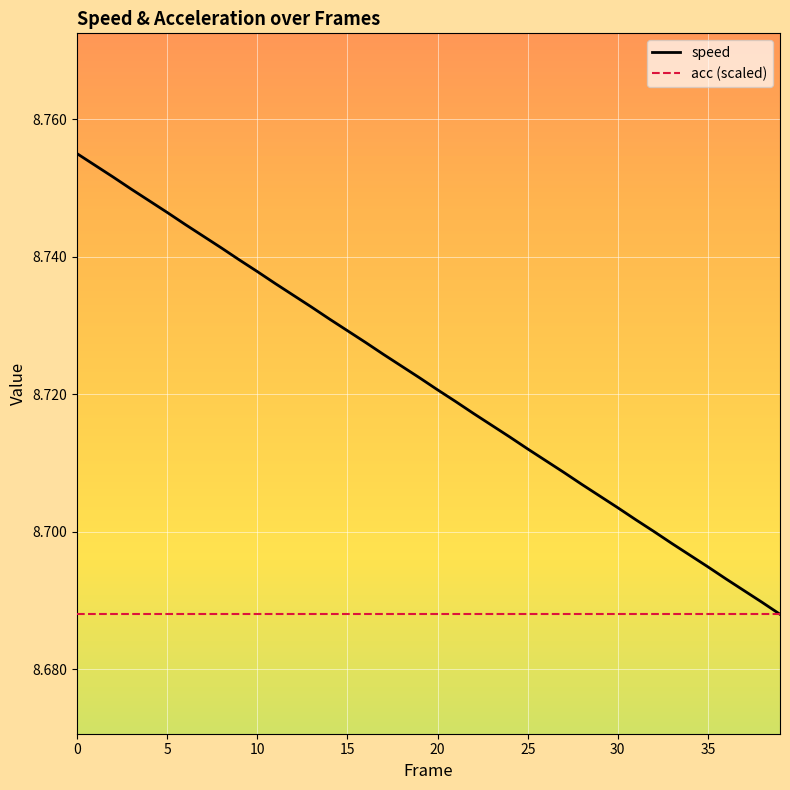

How many categories are shown in the chart?

40